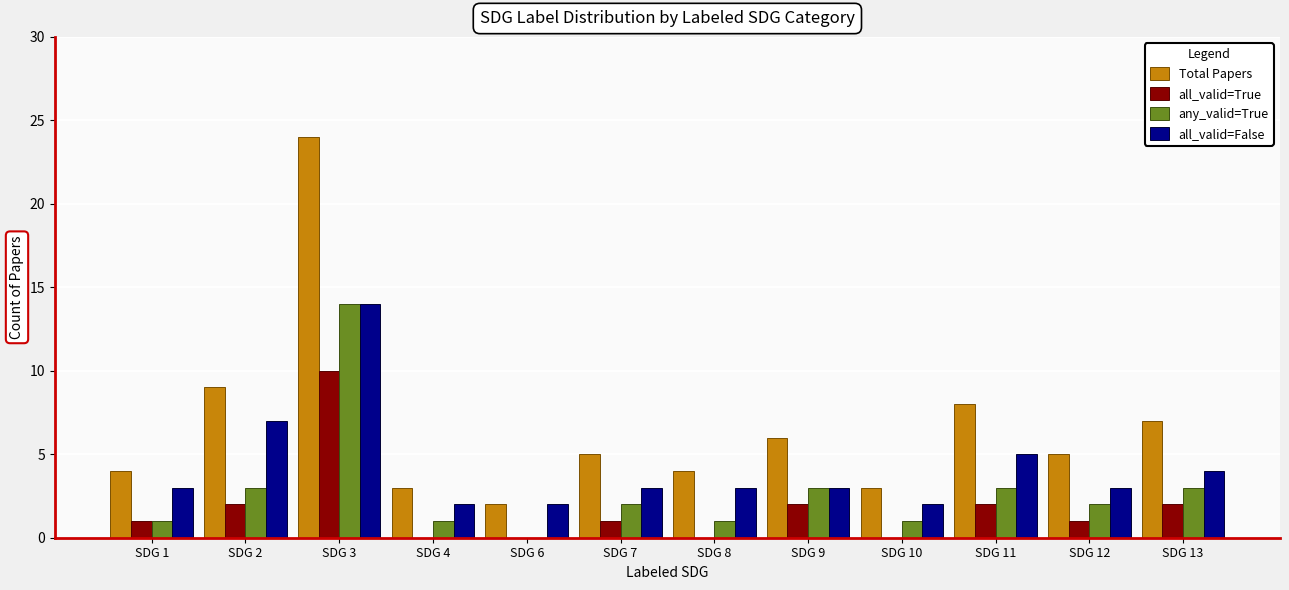

What is the sum of all any_valid=True values?

34